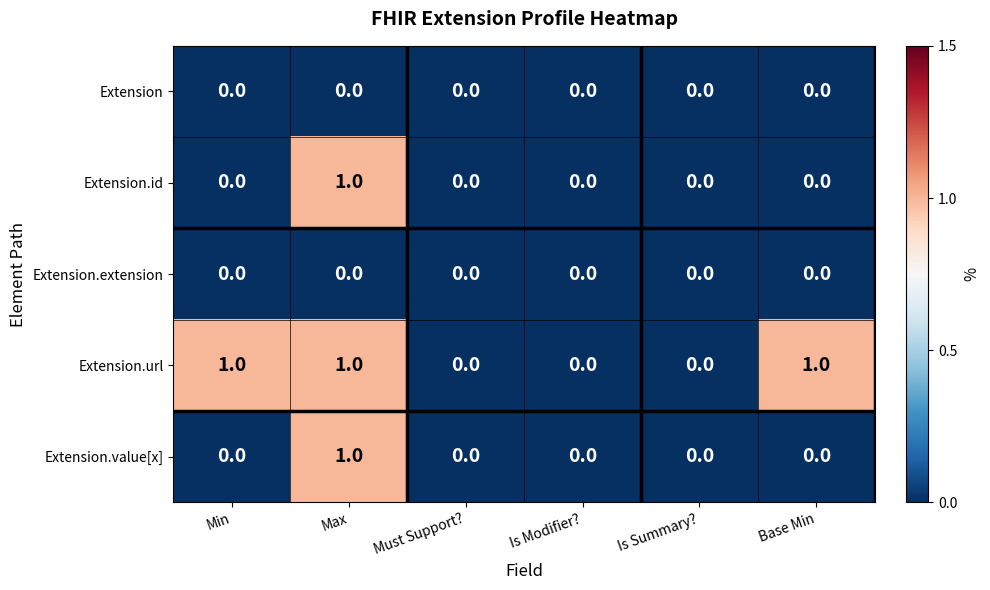

Reading left to right, list all the values displayed in this chart.

Extension: 0	0	0	0	0	0
Extension.id: 0	1	0	0	0	0
Extension.extension: 0	0	0	0	0	0
Extension.url: 1	1	0	0	0	1
Extension.value[x]: 0	1	0	0	0	0